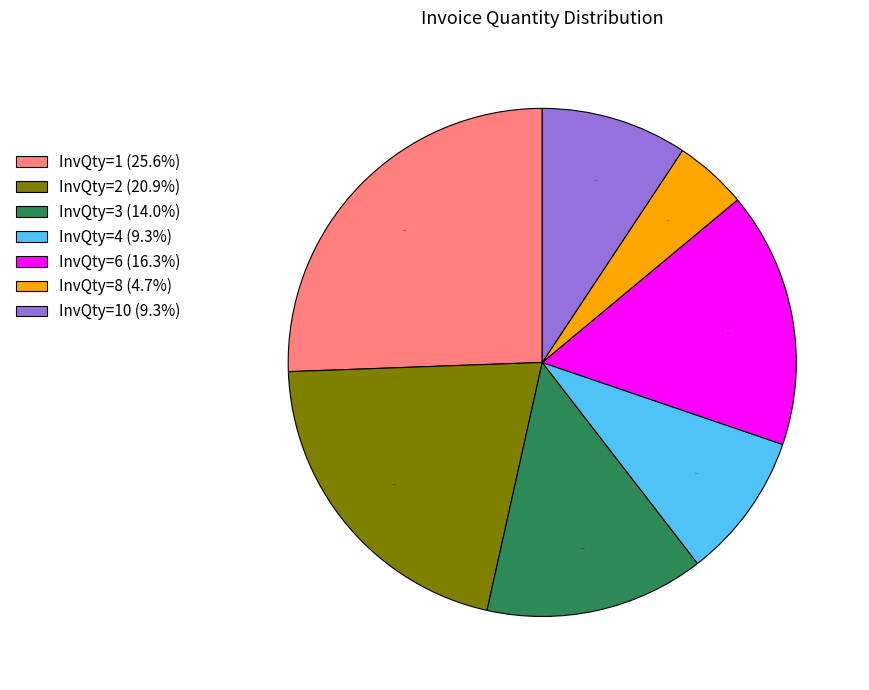

Combined, do InvQty=6 (16.3%) and InvQty=2 (20.9%) account for over 50%?

No